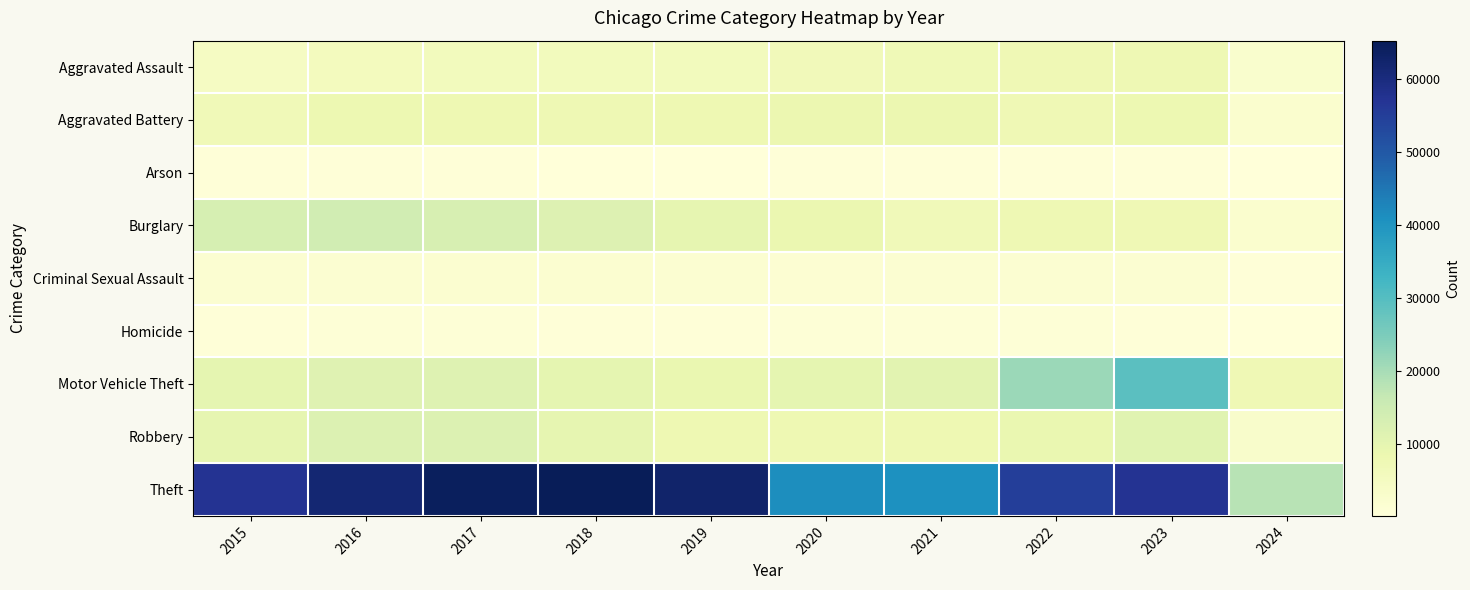

What is the total value across all series at 2016?

116104